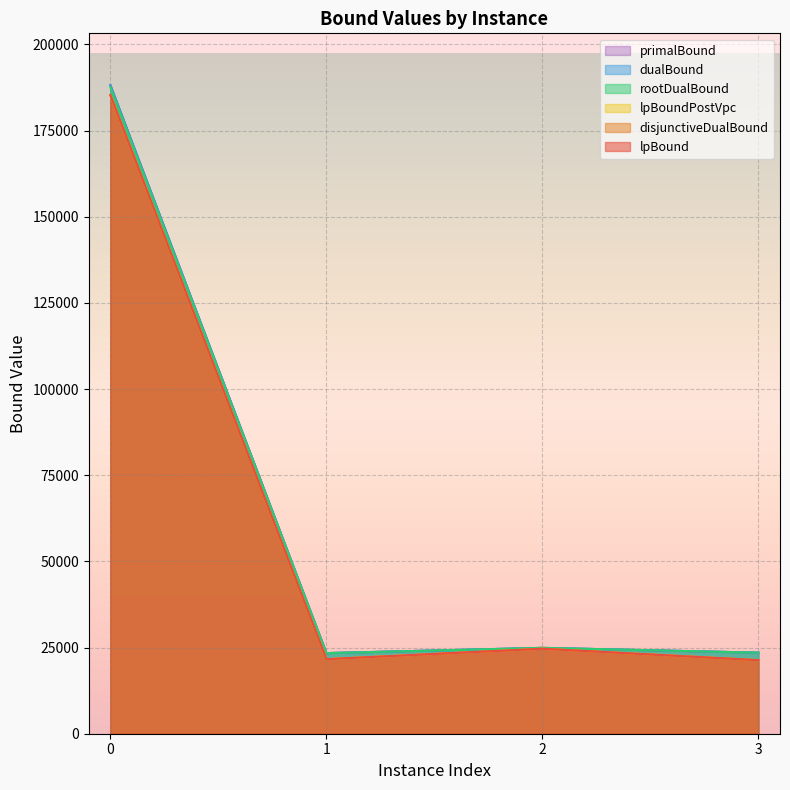

Rank the series at 1 from lowest to highest value.

lpBound, disjunctiveDualBound, lpBoundPostVpc, rootDualBound, dualBound, primalBound